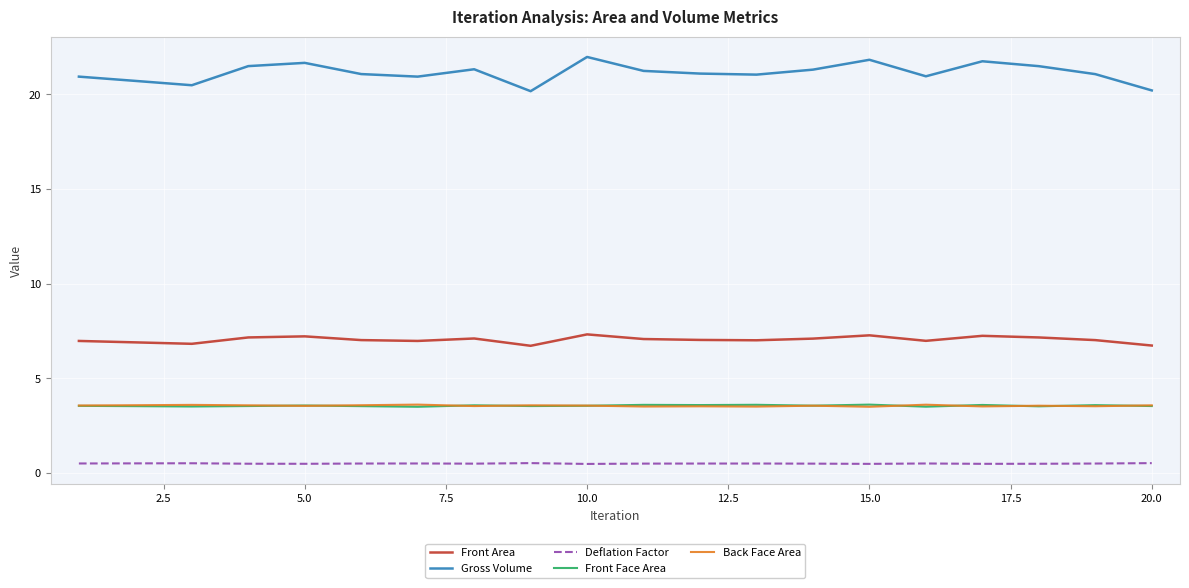

True or false: Front Area and Back Face Area intersect in this chart.

False